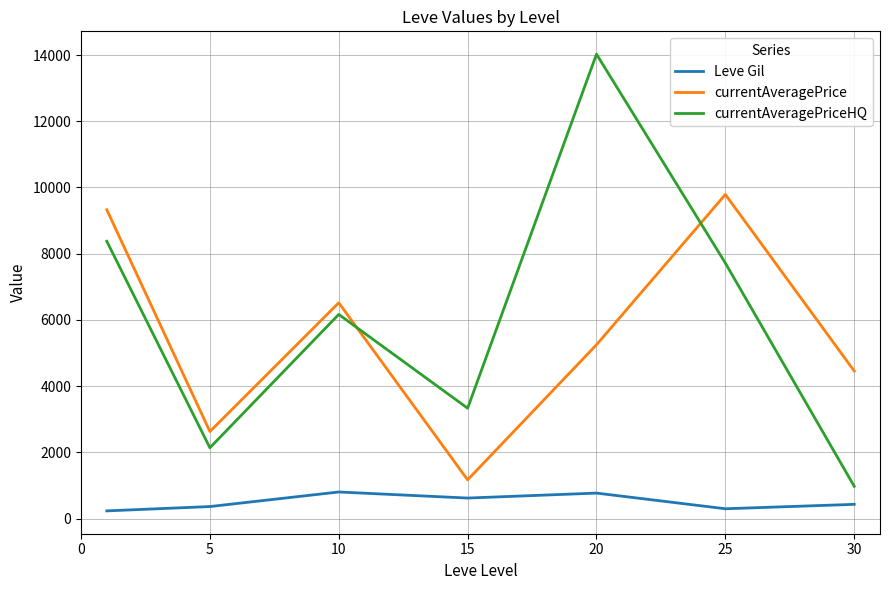

How many times do currentAveragePriceHQ and currentAveragePrice cross each other?

2